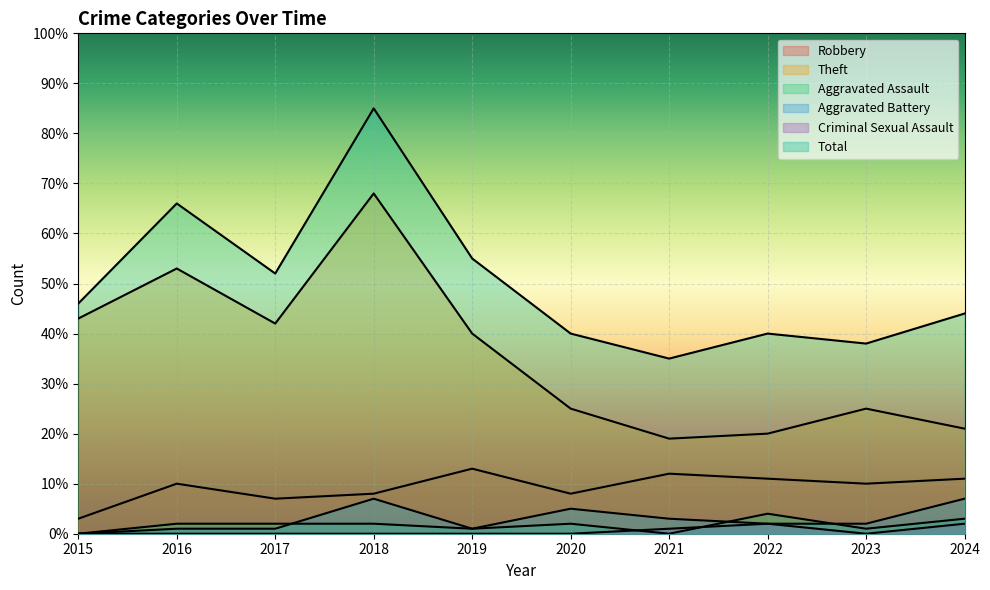

At which category is the sum across all series the highest?

2018